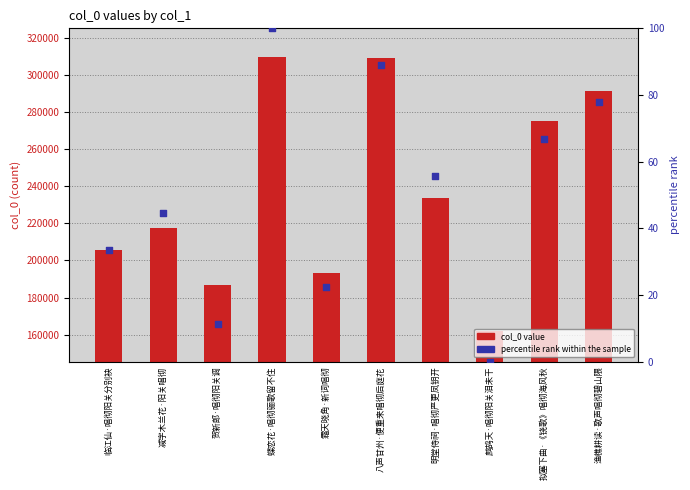

Which series has the widest spread of Y values?

col_0 value